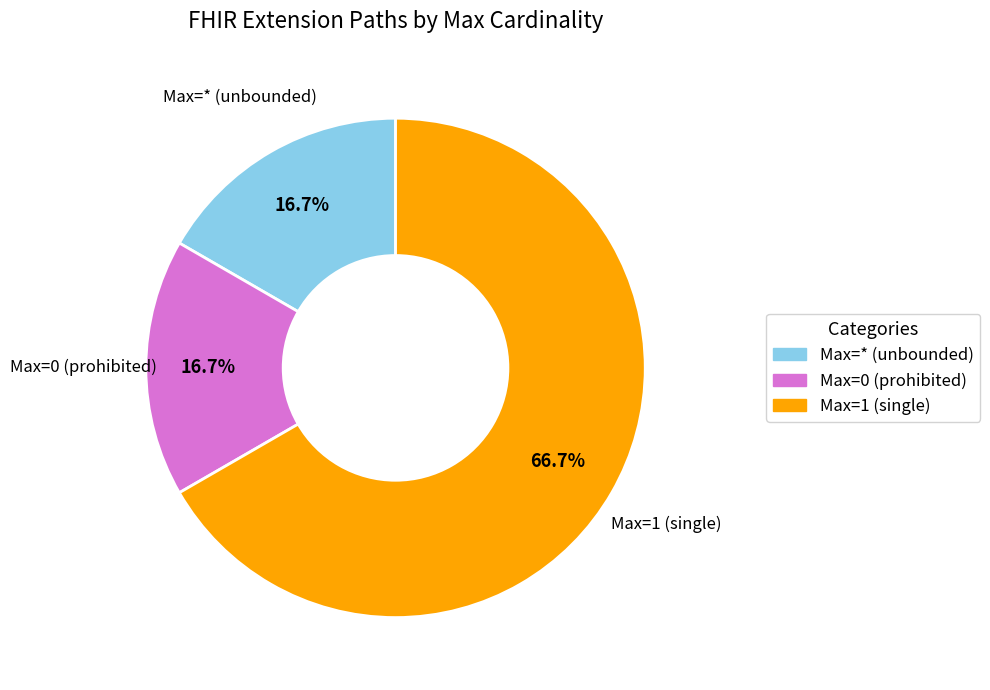

Which category accounts for the majority?

Max=1 (single)